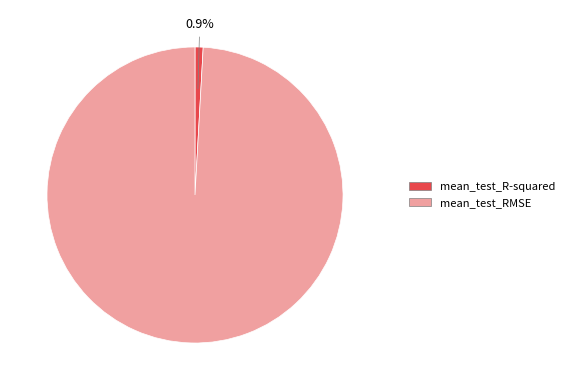

Between mean_test_R-squared and mean_test_RMSE, which is larger?

mean_test_RMSE